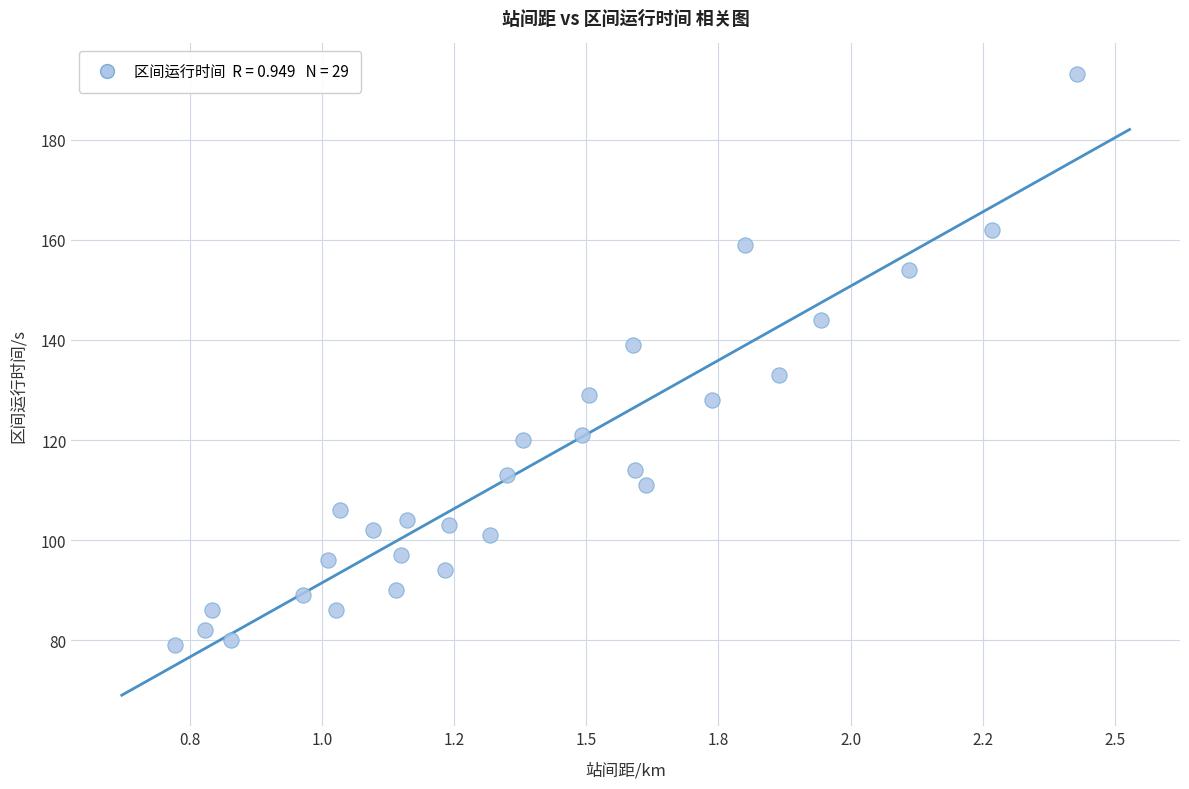

What is the range of Y values (max minus min)?

114